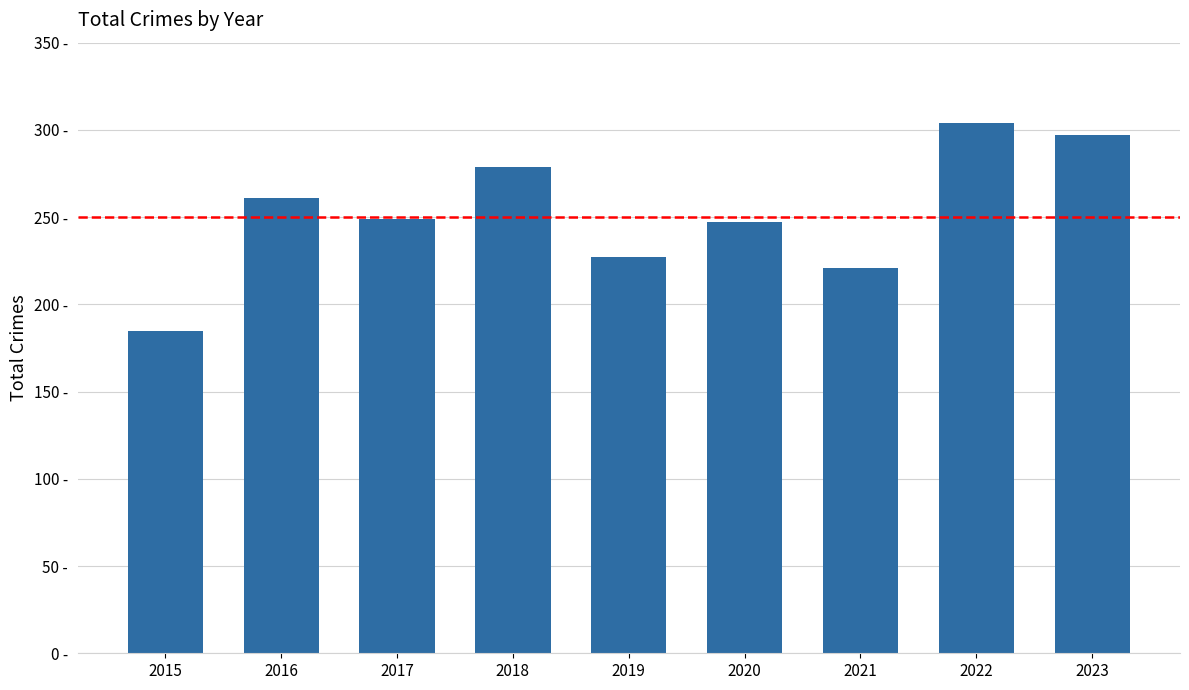

What is the value of the 4th bar from the left?

279